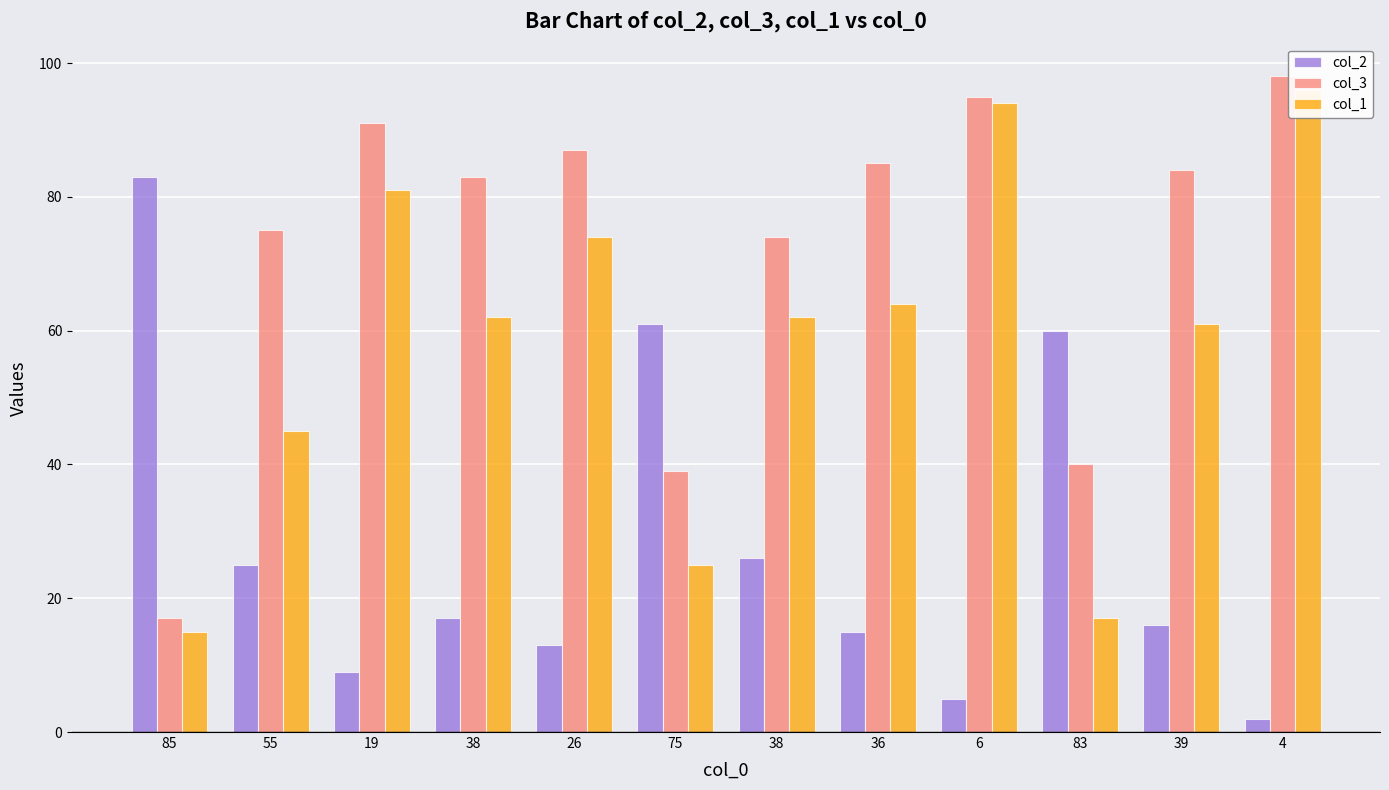

Which category has the highest value in the col_3 series?

4